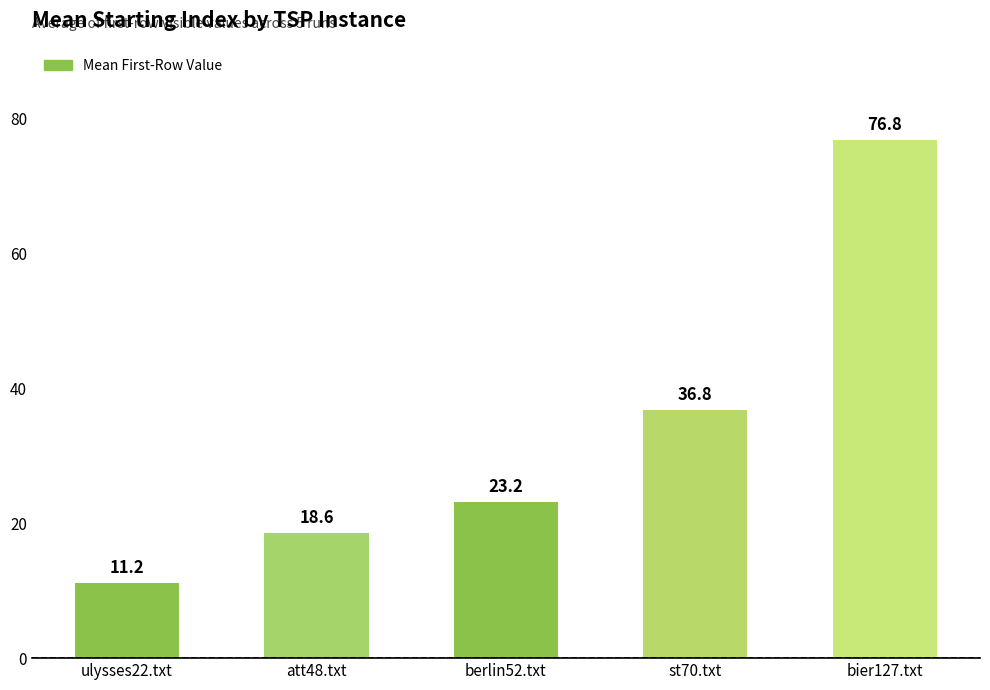

Reading right to left, extract all data points from this chart.

76.8	36.8	23.2	18.6	11.2